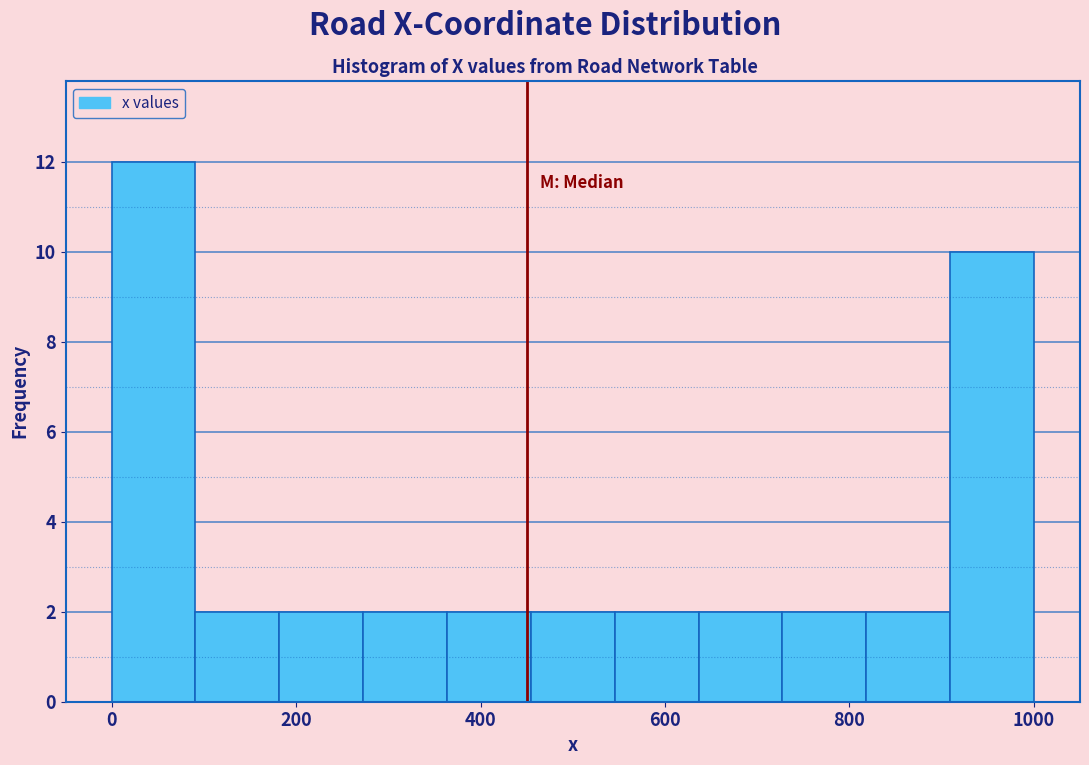

Reading left to right, transcribe this chart: for each bar, give the range it covers on the x-axis and its height. Neither the bar edges nor the heights are printed on the chart, so give them approximately, as read against the axes.

0 to 100: 12
100 to 180: 2
180 to 280: 2
280 to 360: 2
360 to 460: 2
460 to 540: 2
540 to 640: 2
640 to 720: 2
720 to 820: 2
820 to 900: 2
900 to 1000: 10